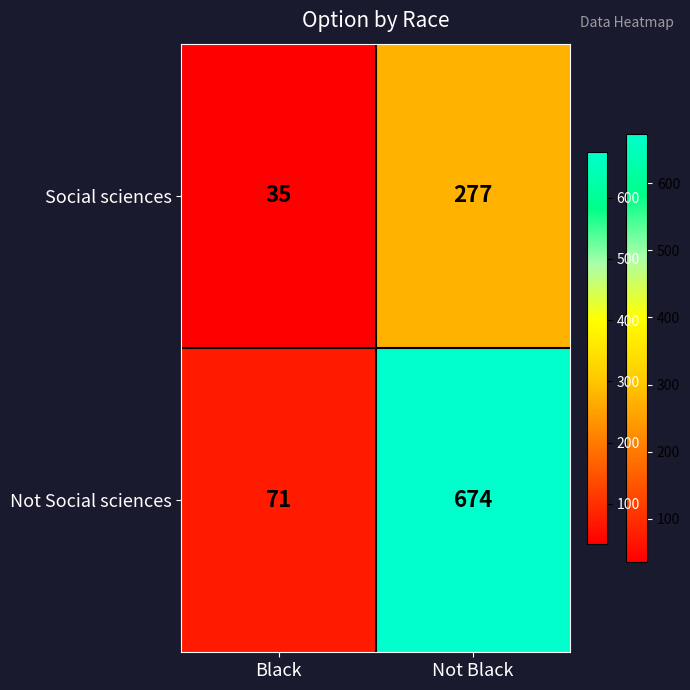

What is the maximum value for Social sciences?

277